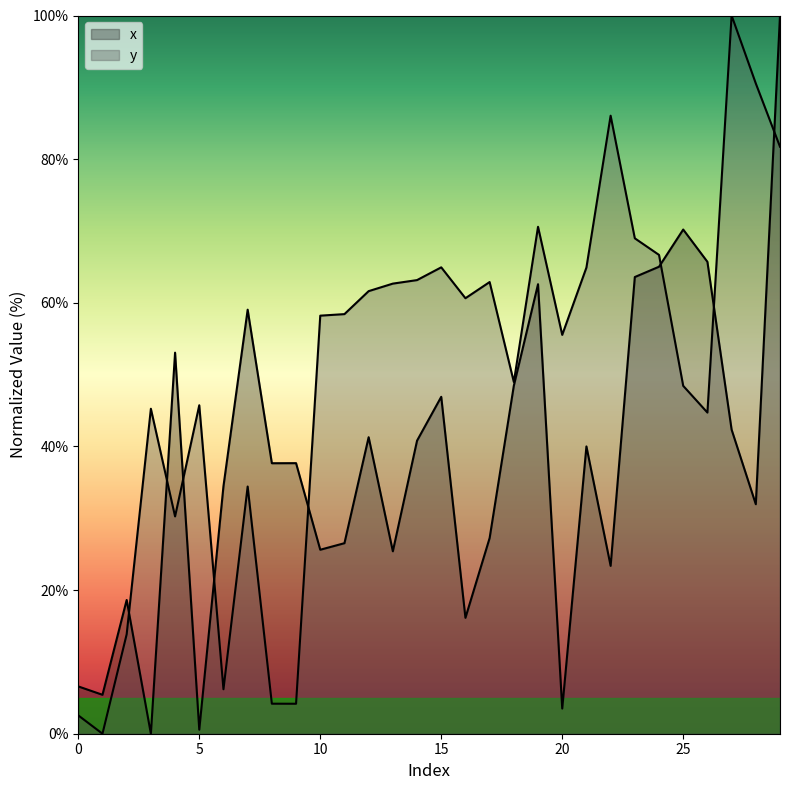

How many lines are shown in the chart?

2